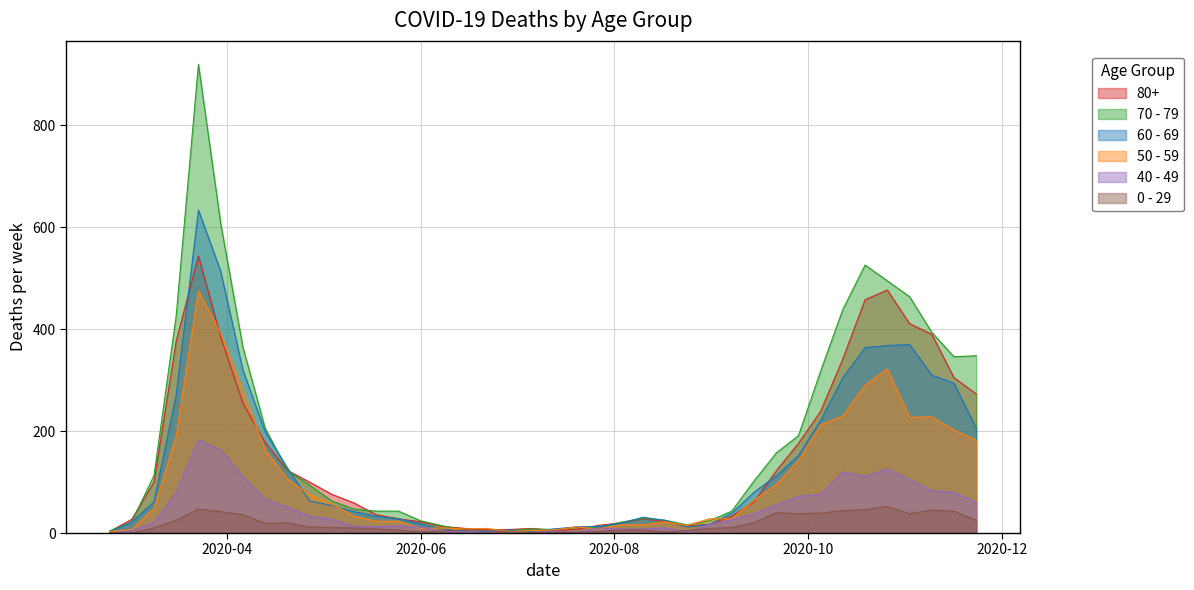

List the series in order of their peak value, lowest first.

0 - 29, 40 - 49, 50 - 59, 80+, 60 - 69, 70 - 79